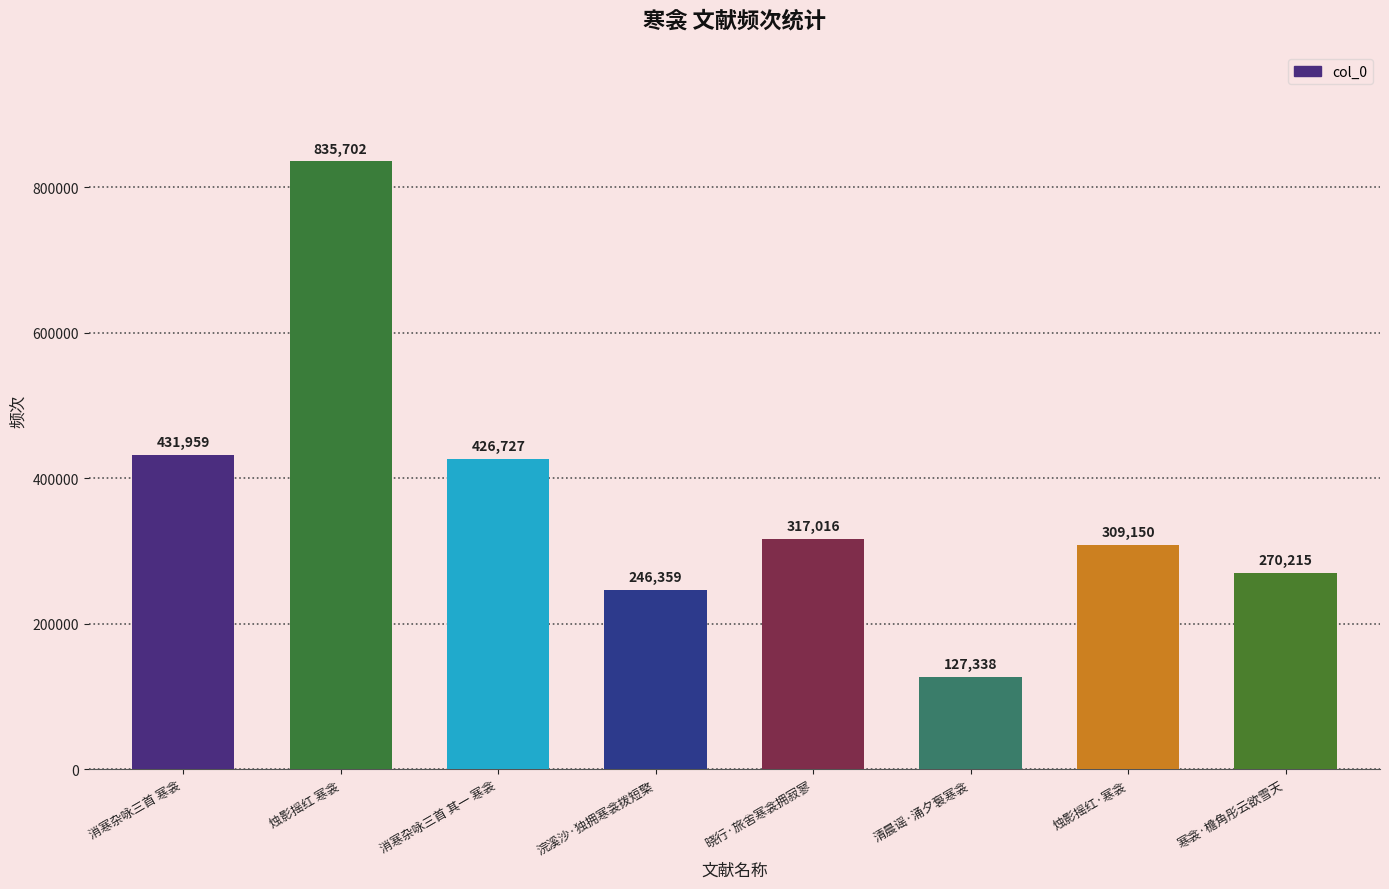

Approximately how many times larger is the value at 烛影摇红·寒衾 compared to 晓行·旅舍寒衾拥寂寥?

1.0